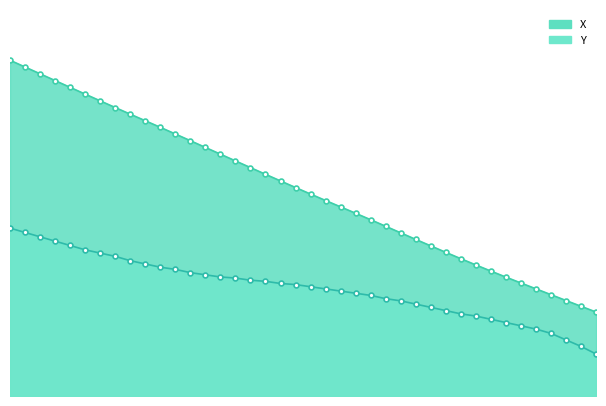

Reading left to right, list all the values displayed in this chart.

X: 40.0	39.2	38.4	37.6	36.8	36.0	35.2	34.4	33.6	32.8	32.0	31.2	30.4	29.6	28.8	28.0	27.2	26.4	25.6	24.8	24.1	23.3	22.5	21.8	21.0	20.2	19.4	18.7	17.9	17.1	16.4	15.6	14.9	14.2	13.5	12.8	12.1	11.4	10.7	10.0
Y: 20.0	19.5	19.0	18.4	17.9	17.4	17.0	16.6	16.1	15.7	15.3	15.1	14.7	14.4	14.2	14.1	13.8	13.7	13.4	13.3	13.0	12.8	12.5	12.2	12.0	11.6	11.3	10.9	10.6	10.2	9.8	9.5	9.1	8.8	8.4	8.0	7.5	6.7	5.9	5.0